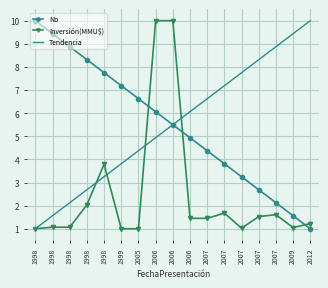

At 1998, list the series in order from smallest to largest.

Inversión(MMU$), Tendencia, No